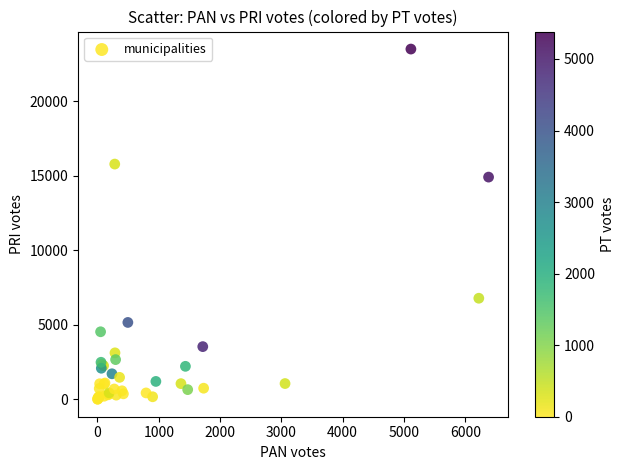

What Y value in the scatter plot is closest to 11759?

14916